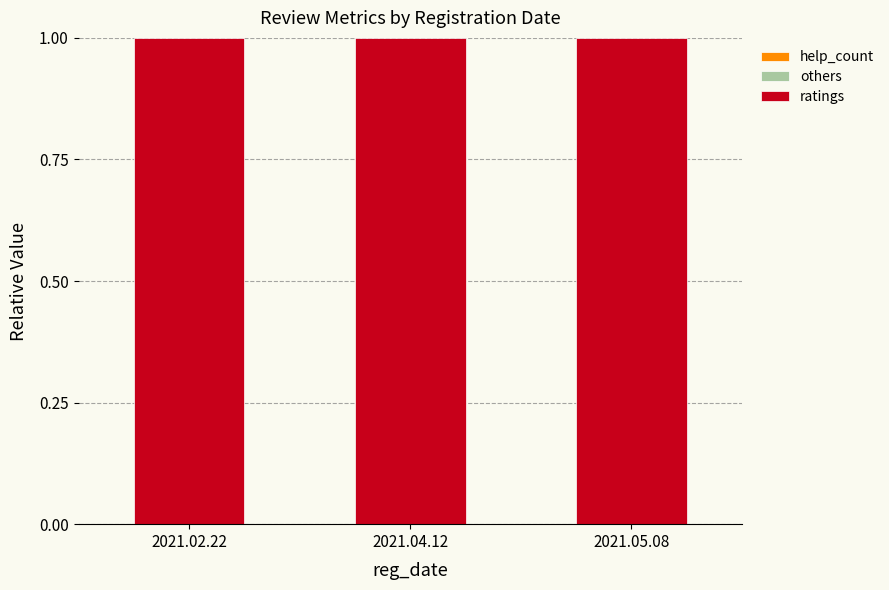

List the labels in order of help_count value, largest first.

2021.02.22, 2021.04.12, 2021.05.08